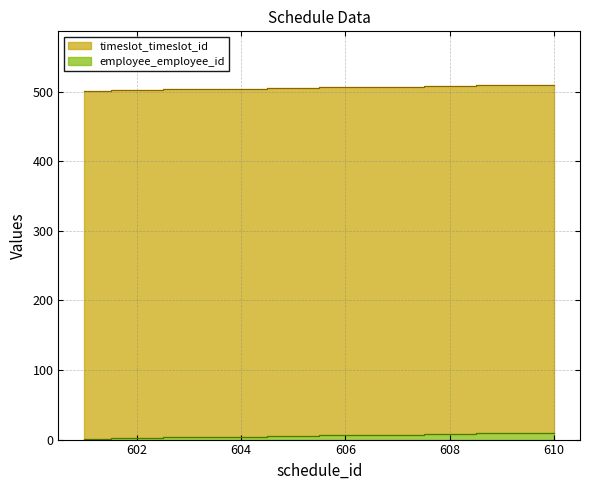

What is the difference between the second highest and minimum values in the employee_employee_id series?

8